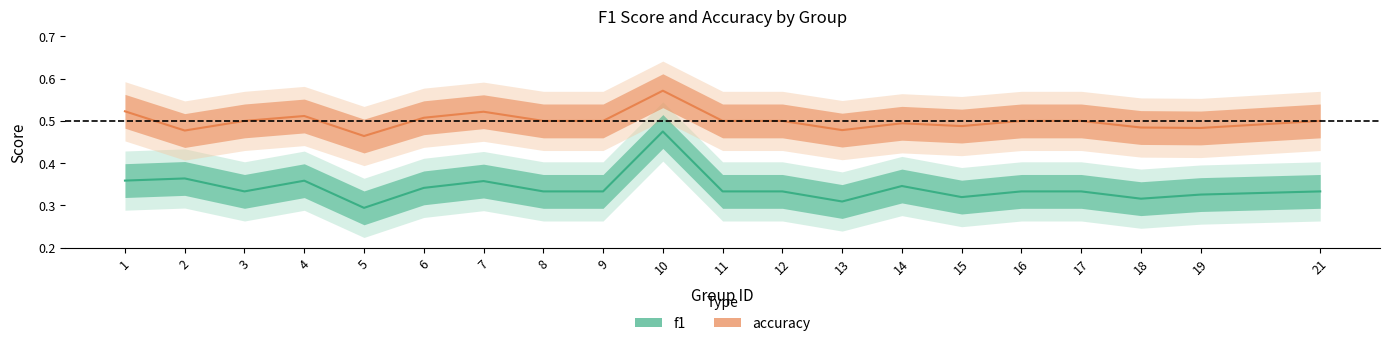

Reading left to right, transcribe all the data shown in this chart.

f1: 1=0.4	2=0.4	3=0.3	4=0.4	5=0.3	6=0.3	7=0.4	8=0.3	9=0.3	10=0.5	11=0.3	12=0.3	13=0.3	14=0.3	15=0.3	16=0.3	17=0.3	18=0.3	19=0.3	21=0.3
accuracy: 1=0.5	2=0.5	3=0.5	4=0.5	5=0.5	6=0.5	7=0.5	8=0.5	9=0.5	10=0.6	11=0.5	12=0.5	13=0.5	14=0.5	15=0.5	16=0.5	17=0.5	18=0.5	19=0.5	21=0.5